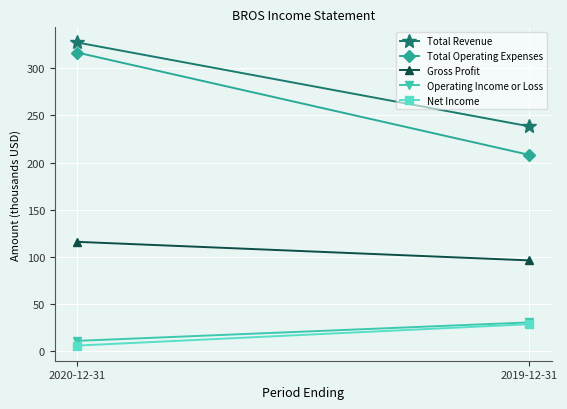

Between 2020-12-31 and 2019-12-31, which is larger?

2020-12-31